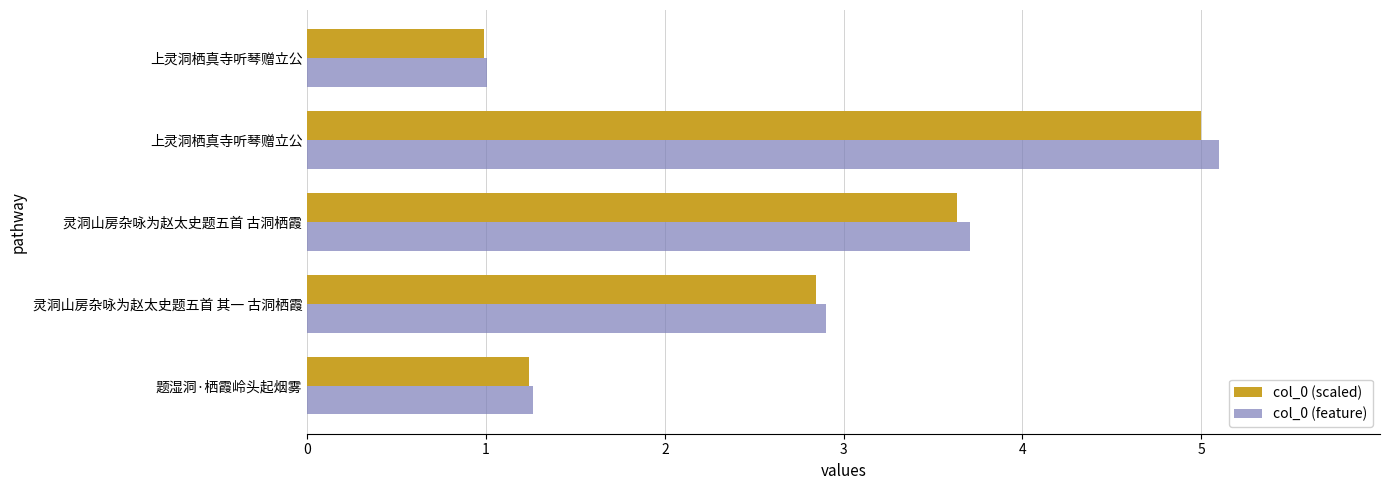

What are all the series names shown in the legend?

col_0 (scaled), col_0 (feature)